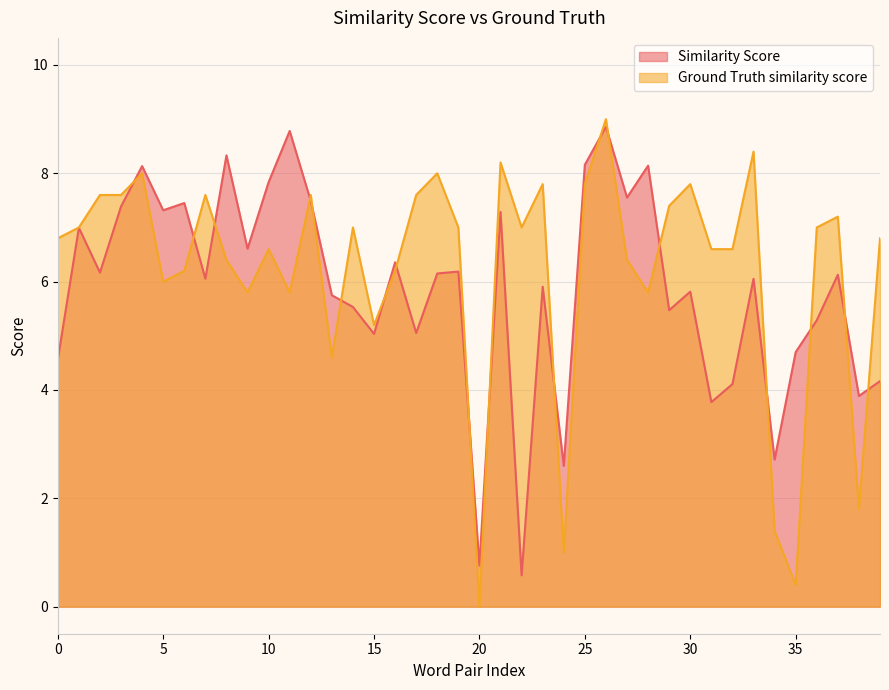

What is the difference between the second highest and second lowest values in the Similarity Score series?

8.0